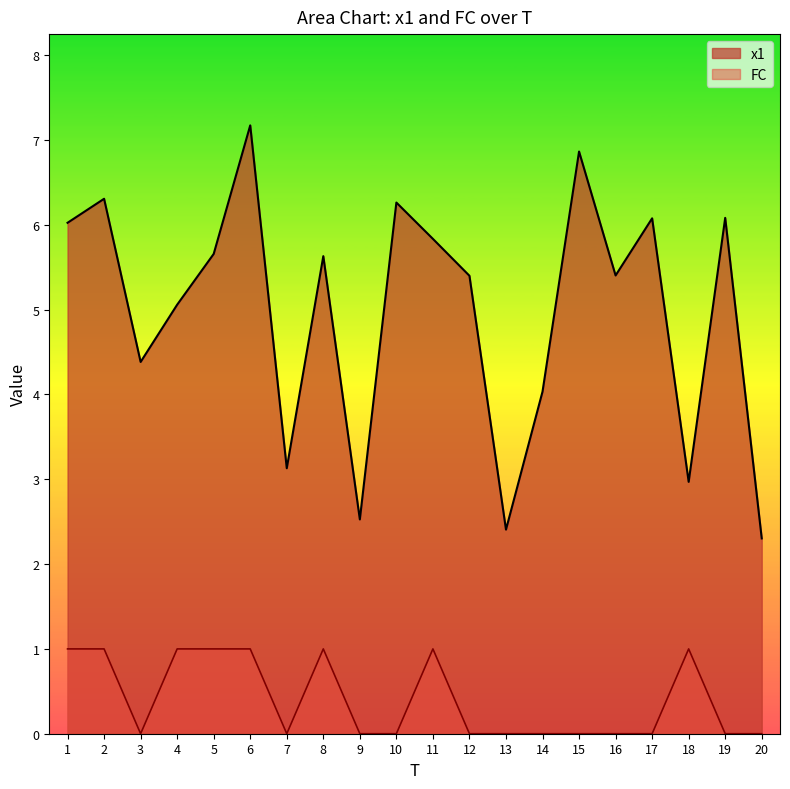

At which label is x1 closest to 4?

14